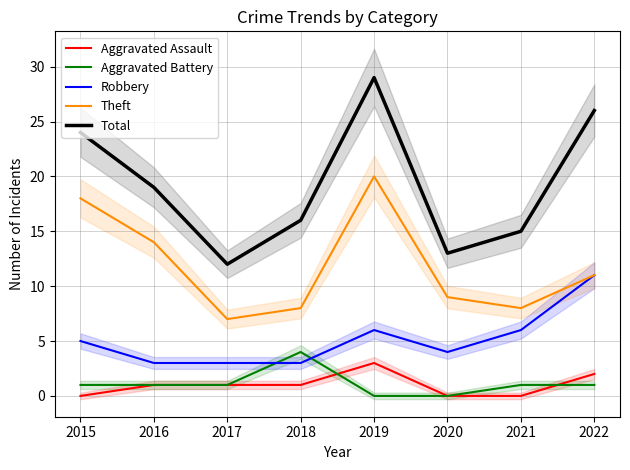

True or false: Aggravated Assault and Total intersect in this chart.

False